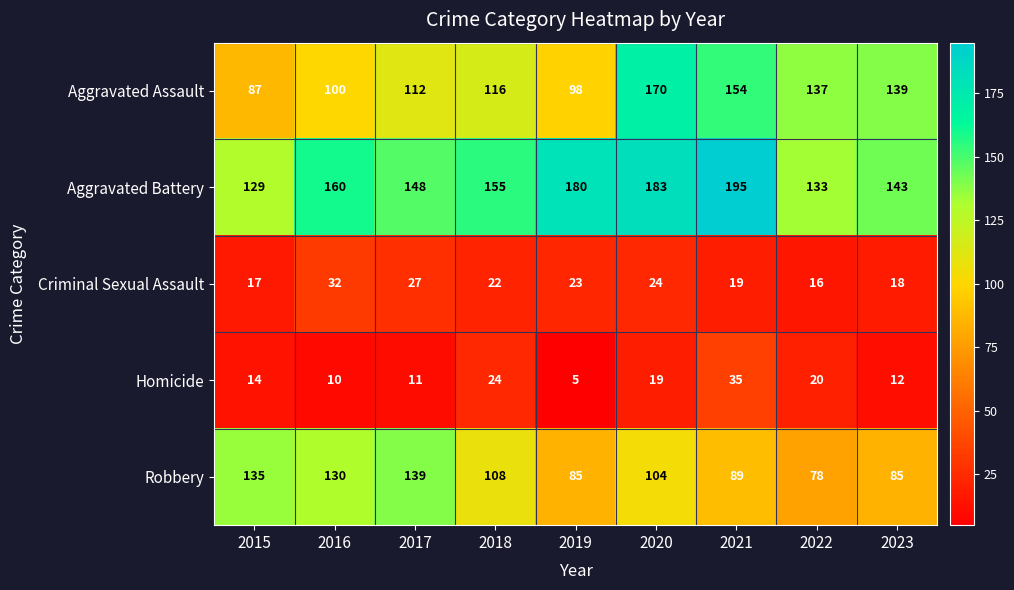

Which series has the widest spread of values?

Aggravated Assault